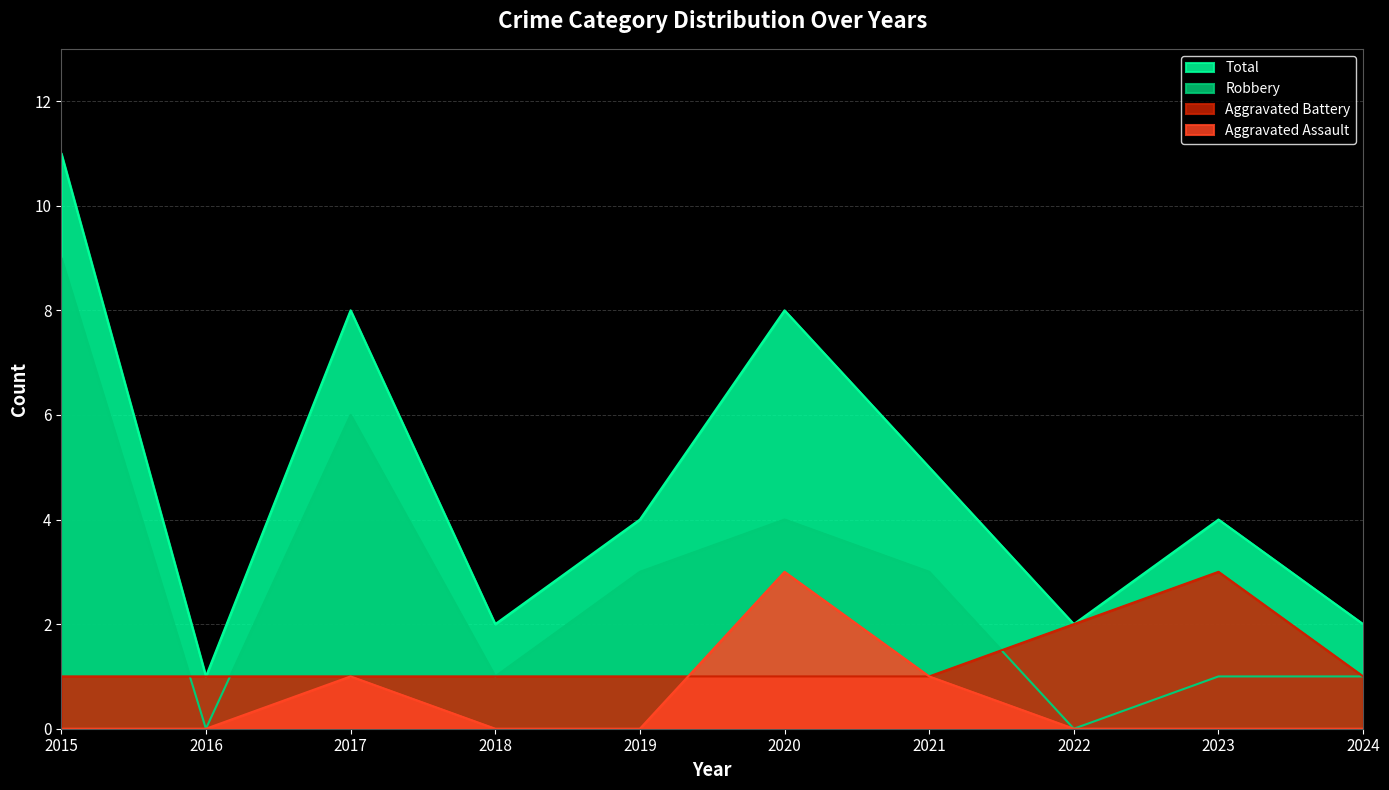

Reading right to left, list all the values displayed in this chart.

Aggravated Battery: 2024=1	2023=3	2022=2	2021=1	2020=1	2019=1	2018=1	2017=1	2016=1	2015=1
Robbery: 2024=1	2023=1	2022=0	2021=3	2020=4	2019=3	2018=1	2017=6	2016=0	2015=9
Aggravated Assault: 2024=0	2023=0	2022=0	2021=1	2020=3	2019=0	2018=0	2017=1	2016=0	2015=0
Total: 2024=2	2023=4	2022=2	2021=5	2020=8	2019=4	2018=2	2017=8	2016=1	2015=11